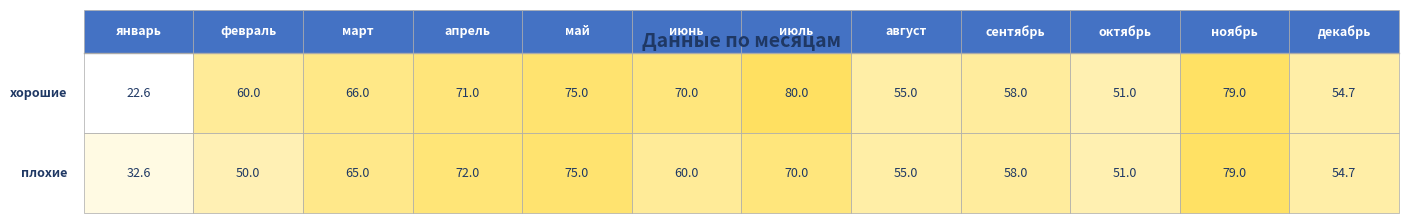

What is the difference between the maximum and second lowest values in the плохие series?

29.0